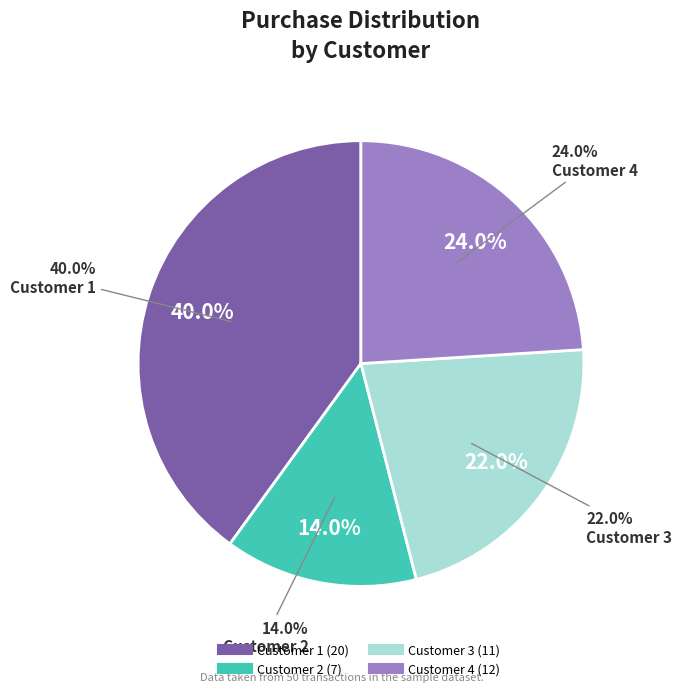

Does any single category account for the majority?

No